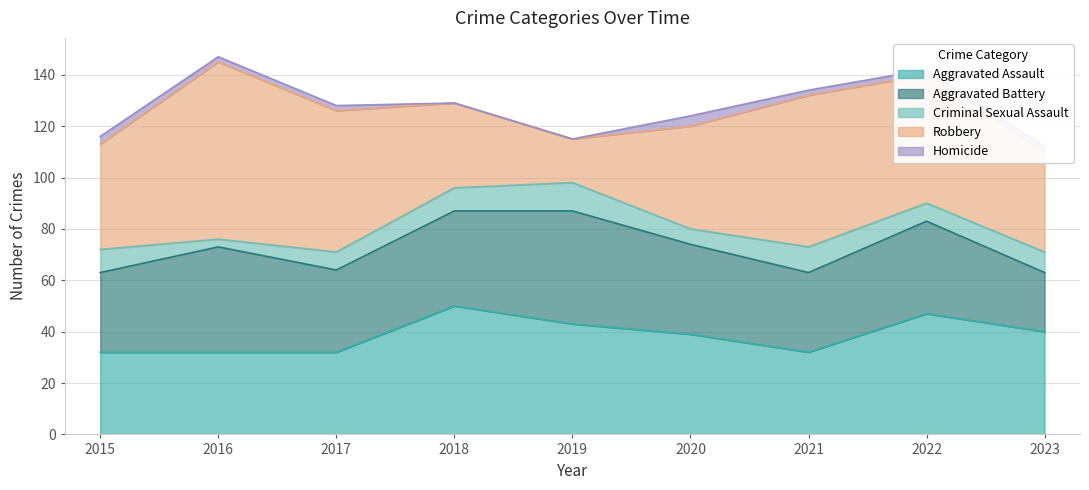

What is the difference between the Robbery values at 2019 and 2017?

38